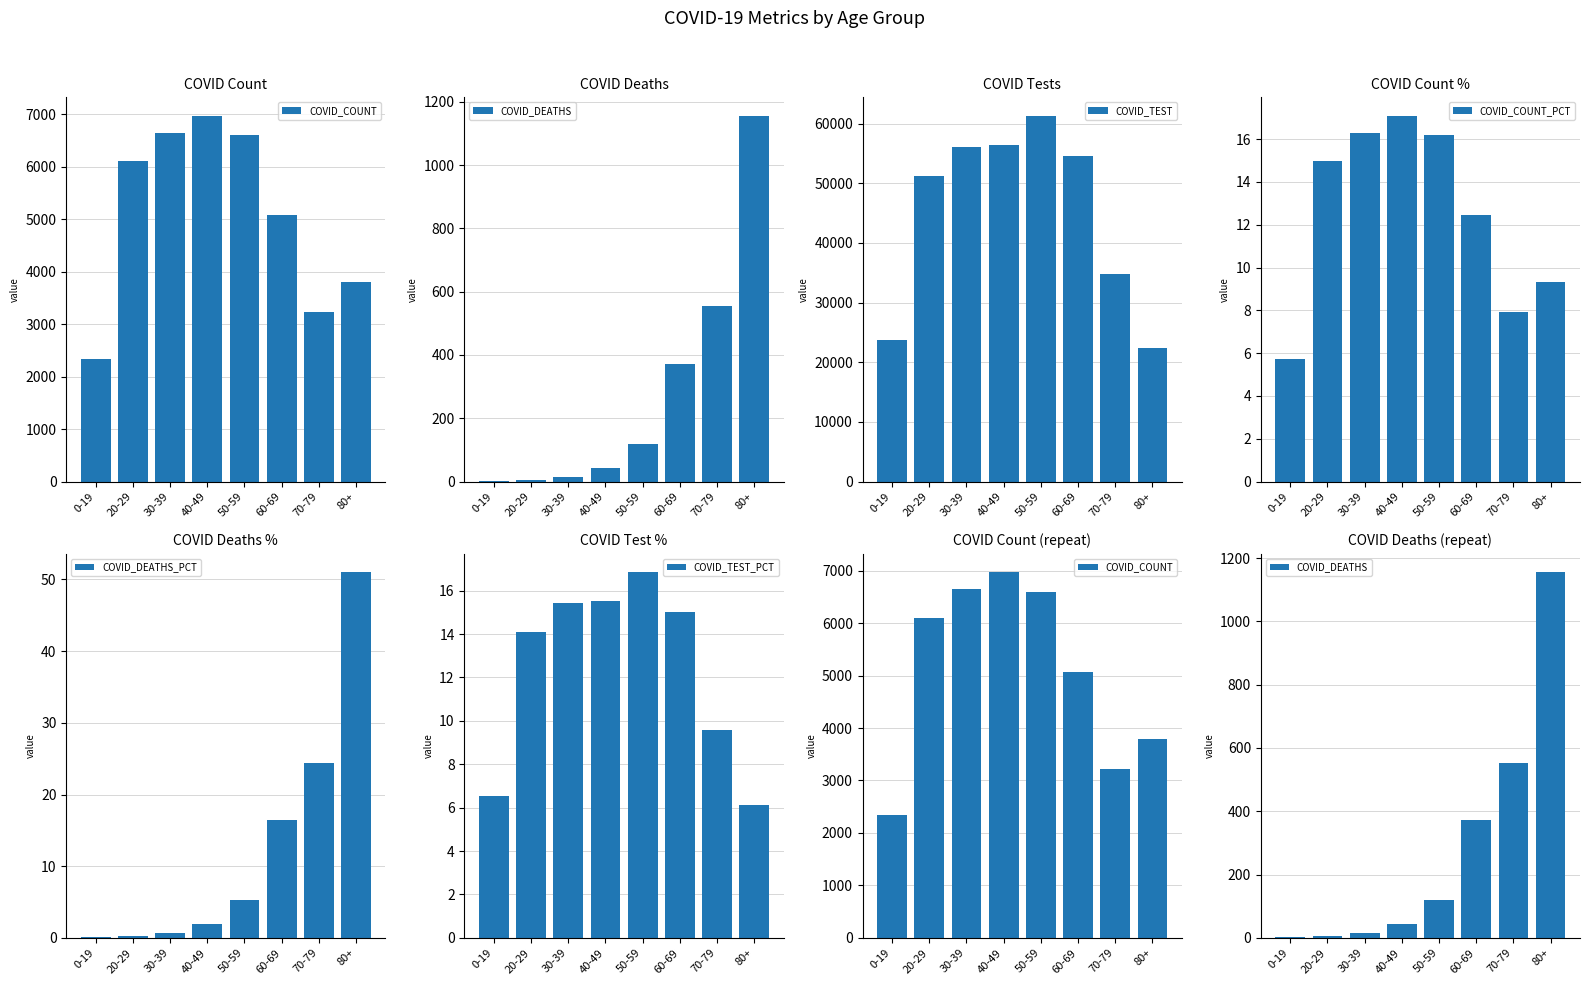

The value of COVID_TEST at 50-59 is 84278.4. True or false?

False